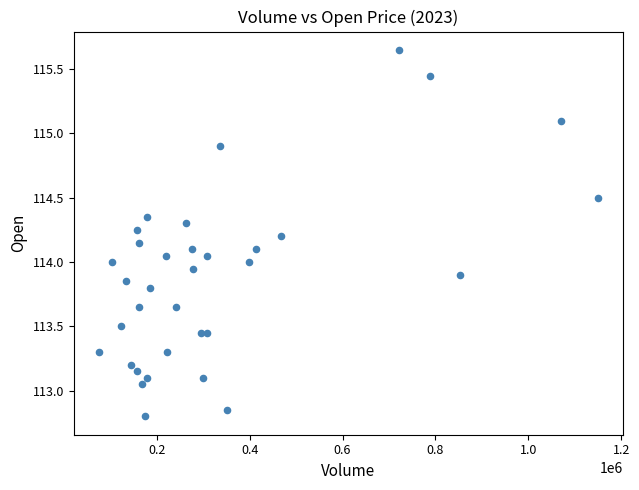

What is the range of Y values (max minus min)?

2.8